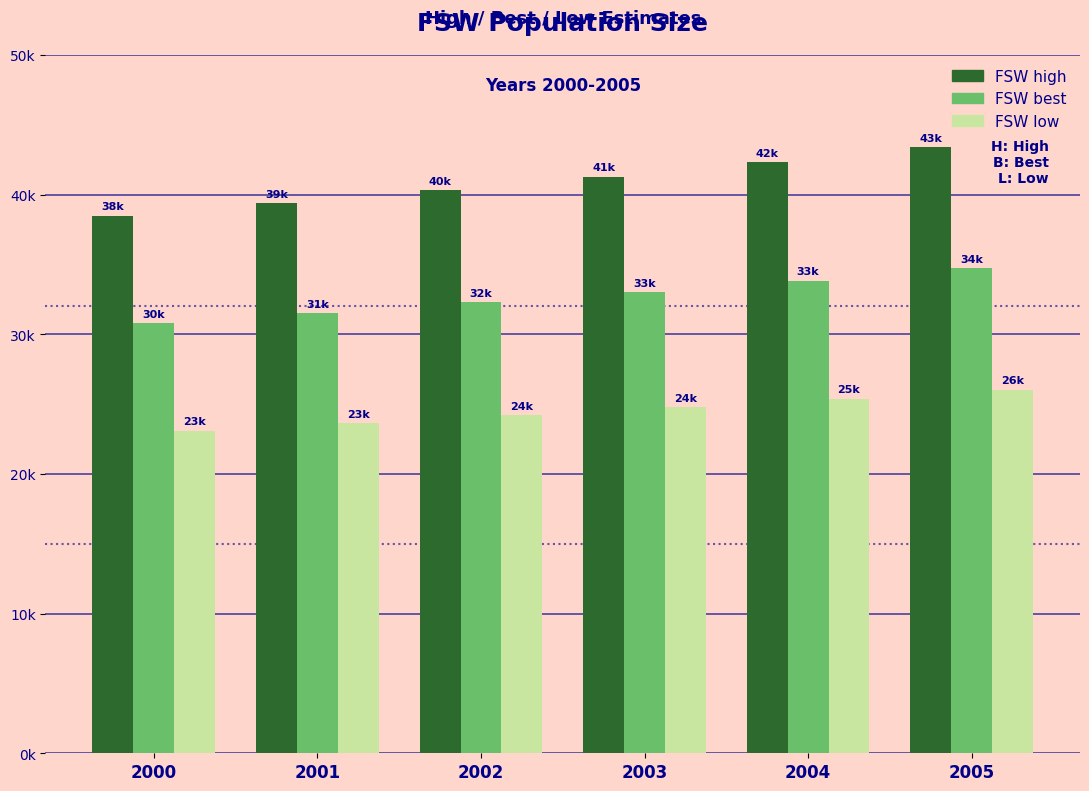

Reading right to left, what are all the values shown in this chart?

FSW high: 43412.5	42312.5	41287.5	40350.0	39387.5	38500.0
FSW best: 34730.0	33850.0	33030.0	32280.0	31510.0	30800.0
FSW low: 26047.5	25387.5	24772.5	24210.0	23632.5	23100.0